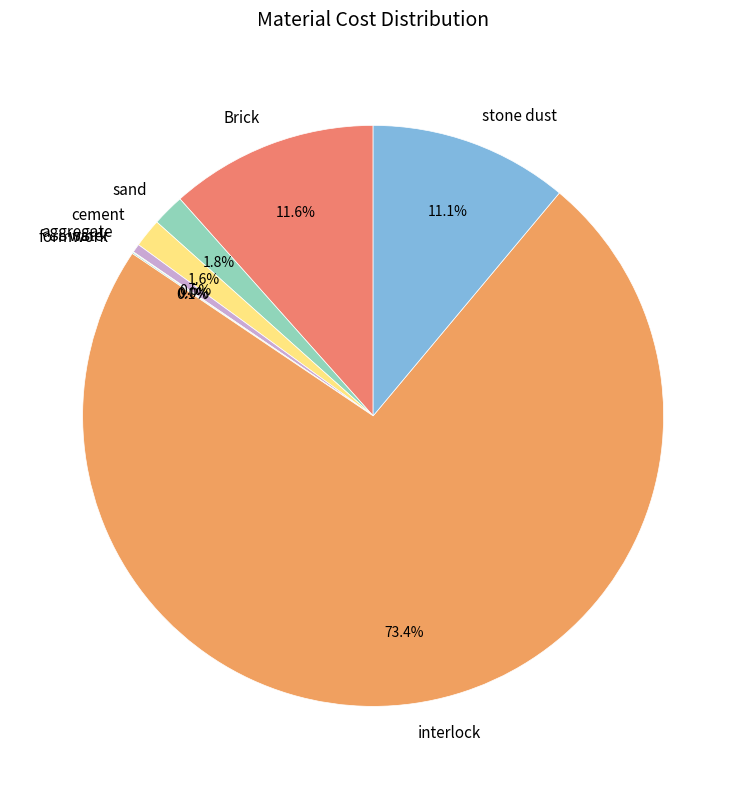

Which slice represents more than half of the pie?

interlock